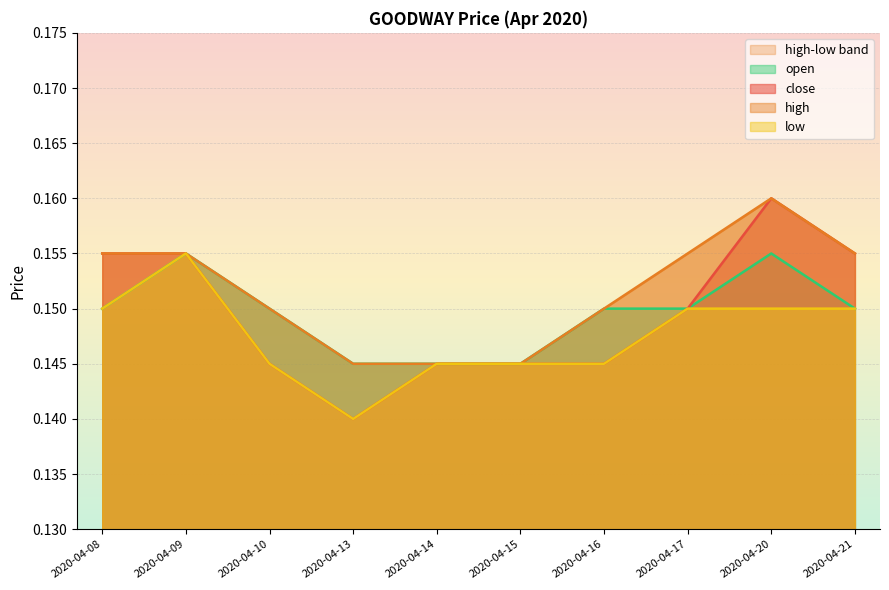

Reading left to right, transcribe all the data shown in this chart.

close: 0.2	0.2	0.1	0.1	0.1	0.1	0.1	0.1	0.2	0.2
high: 0.2	0.2	0.1	0.1	0.1	0.1	0.1	0.2	0.2	0.2
low: 0.1	0.2	0.1	0.1	0.1	0.1	0.1	0.1	0.1	0.1
open: 0.1	0.2	0.1	0.1	0.1	0.1	0.1	0.1	0.2	0.1